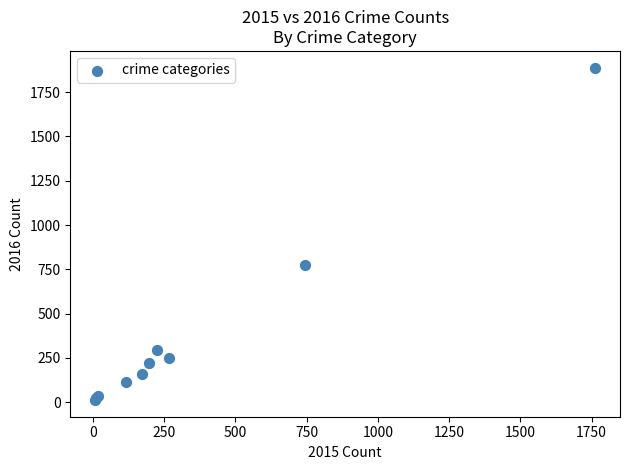

What Y value in the scatter plot is closest to 950?

777